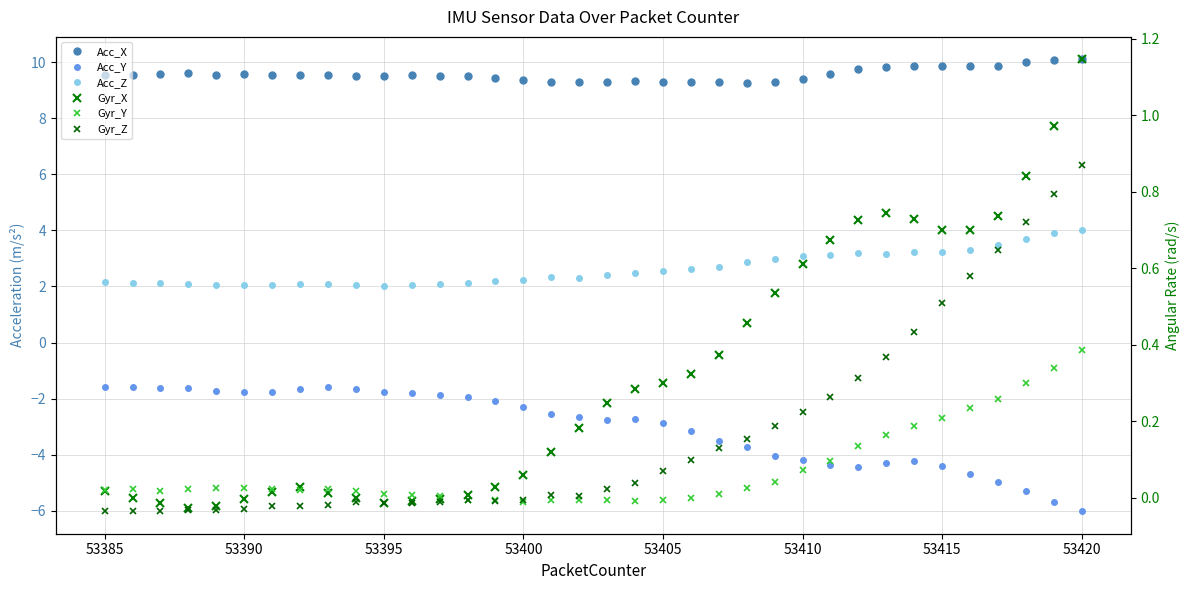

True or false: Acc_X and Gyr_Y cross at least once.

False